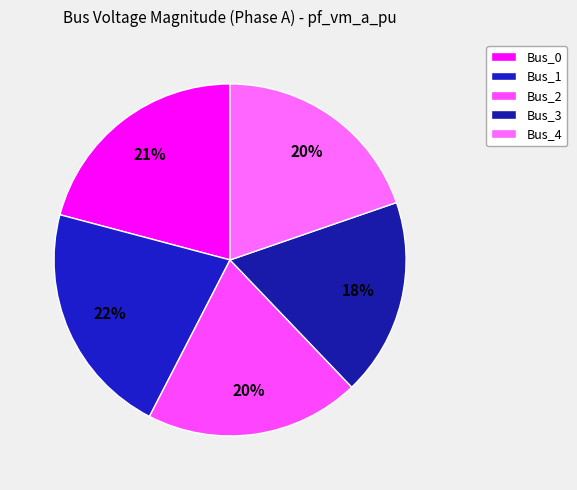

How many slices are in this pie chart?

5